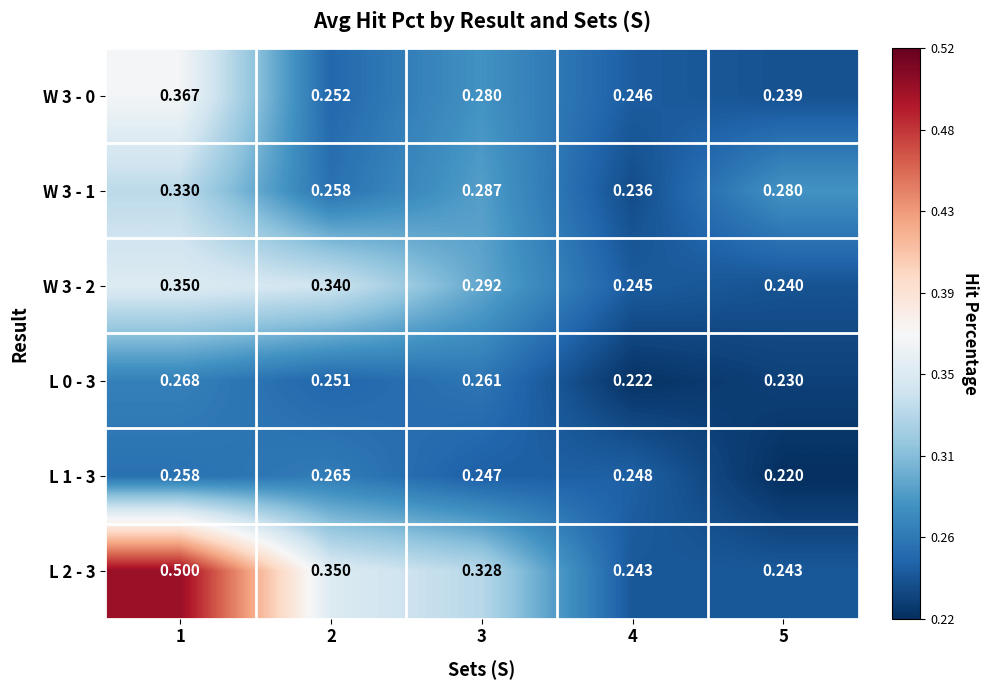

At how many categories does at least one series exceed 0?

5